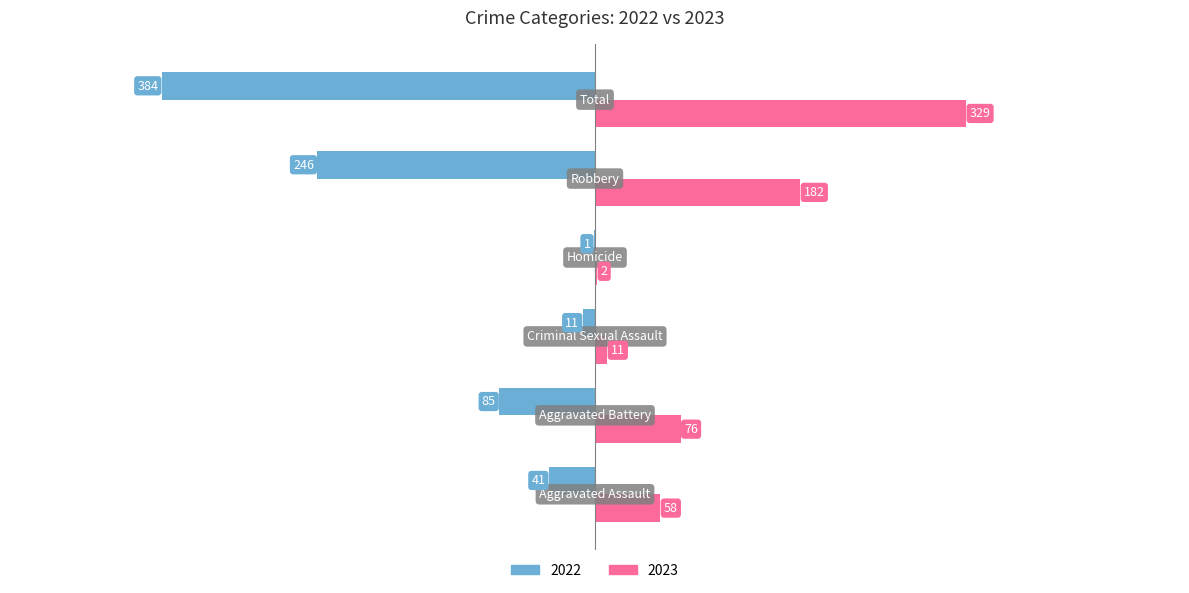

What are all the series names shown in the legend?

2022, 2023